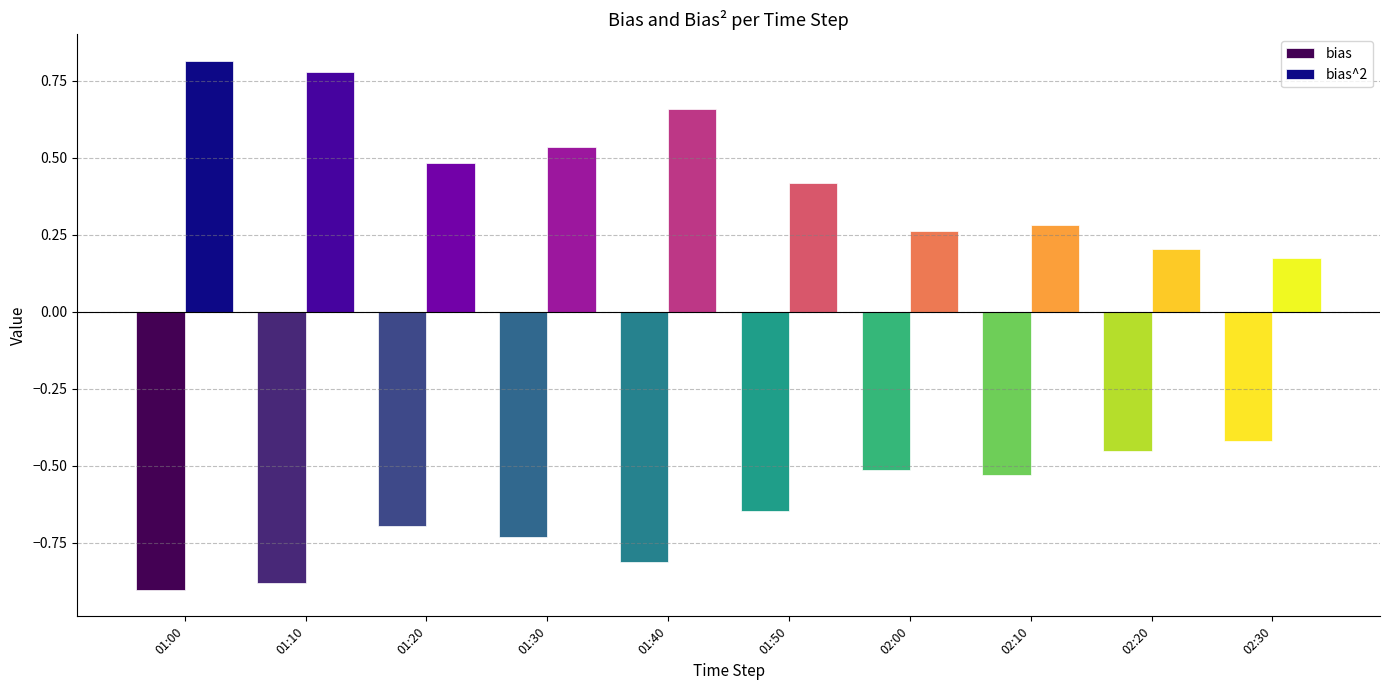

At which label is bias closest to 0?

02:30